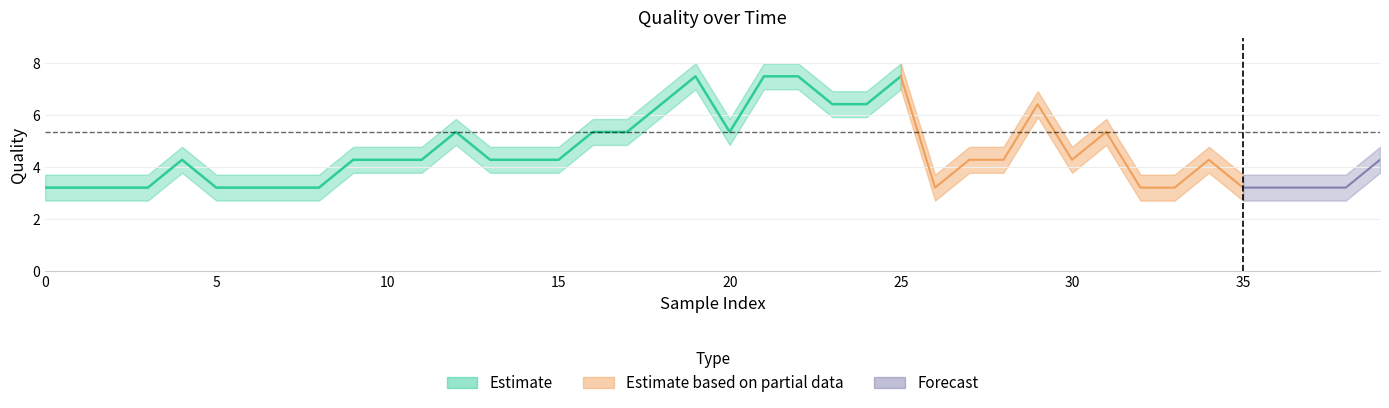

What is the difference between the Quality_mean values at 14 and 36?

1.1